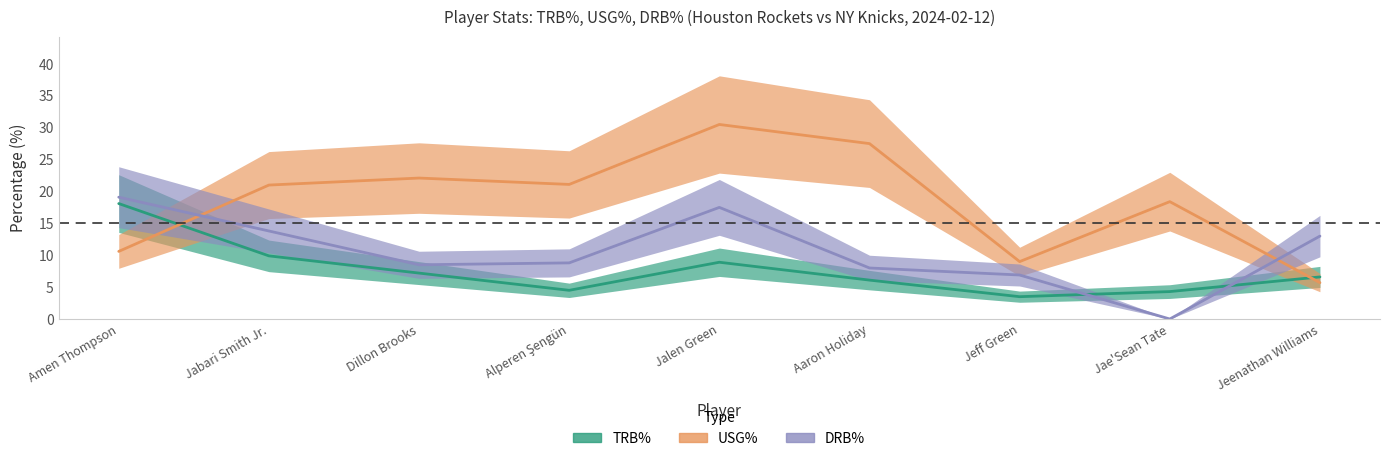

What is the spread (max minus min) of values at Jabari Smith Jr.?

11.1